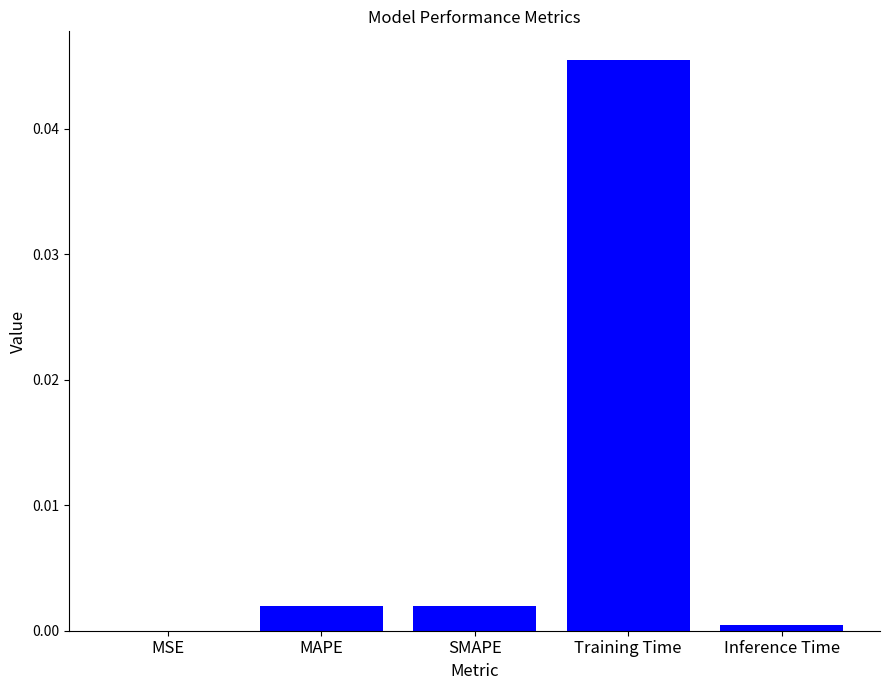

Are the bars horizontal?

No